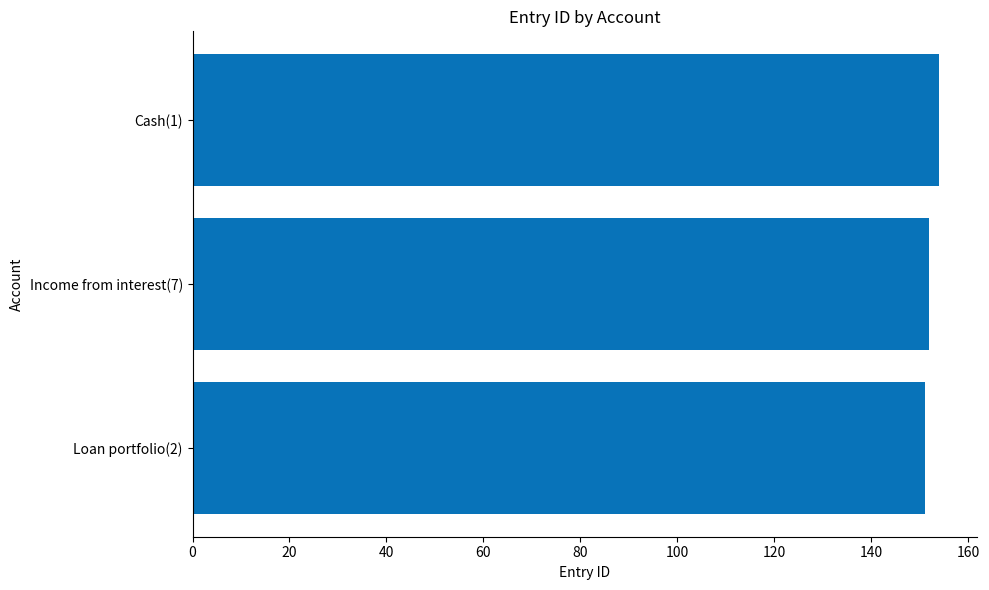

What is the minimum value shown in the chart?

151